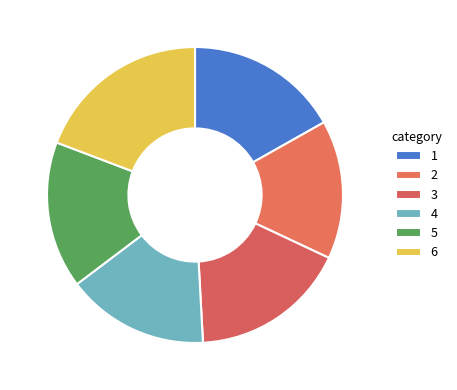

How many segments does this pie chart have?

6